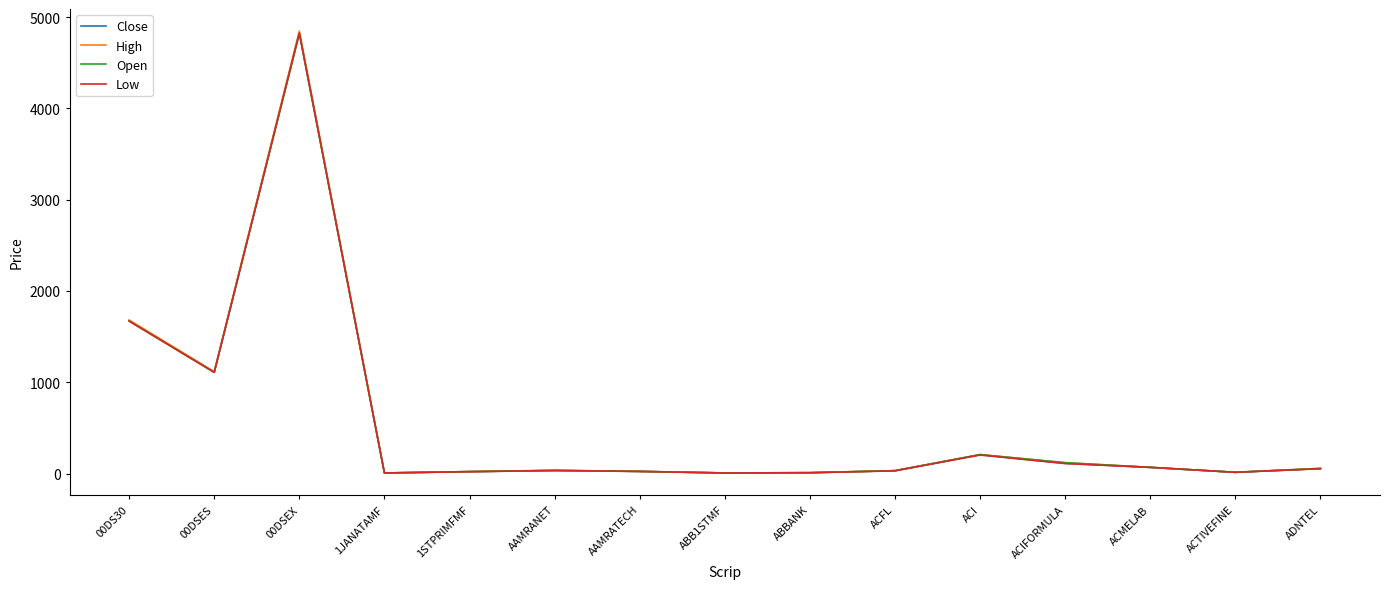

Which series has the widest spread of values?

High